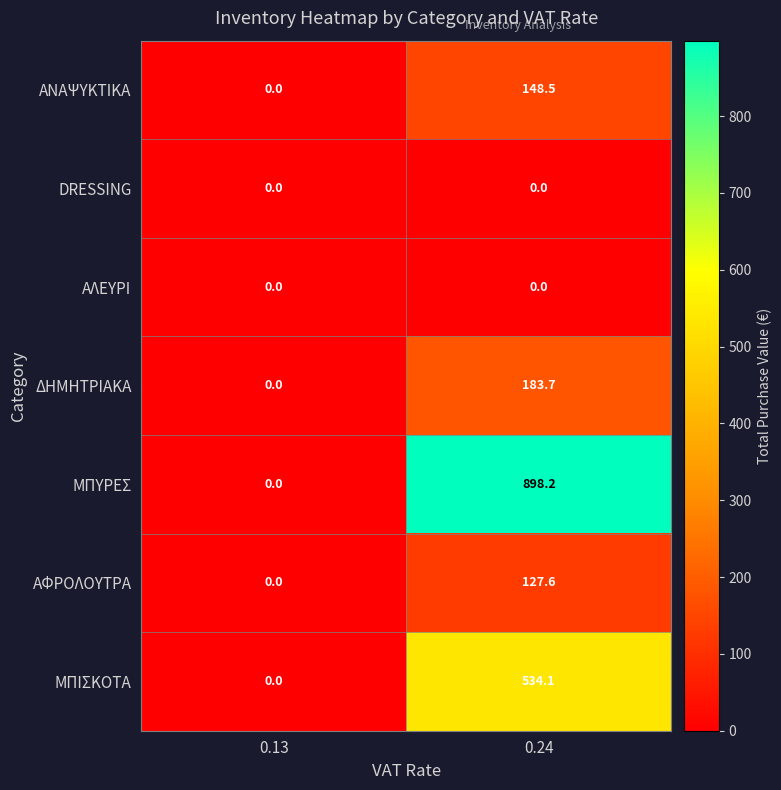

Which series has the widest spread of values?

ΜΠΥΡΕΣ